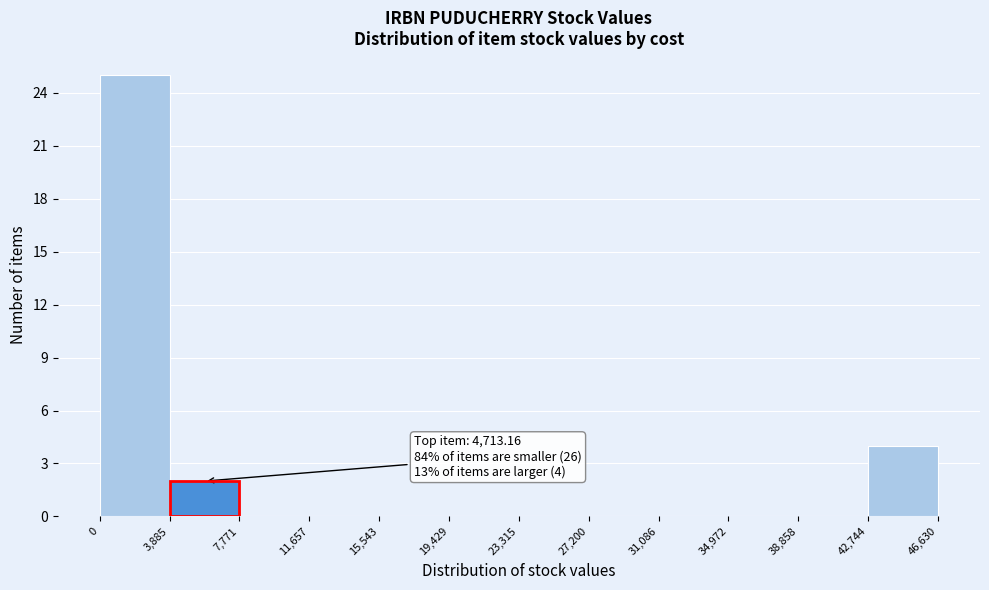

Over which range of the x-axis is the bar tallest?

0 to 3,885